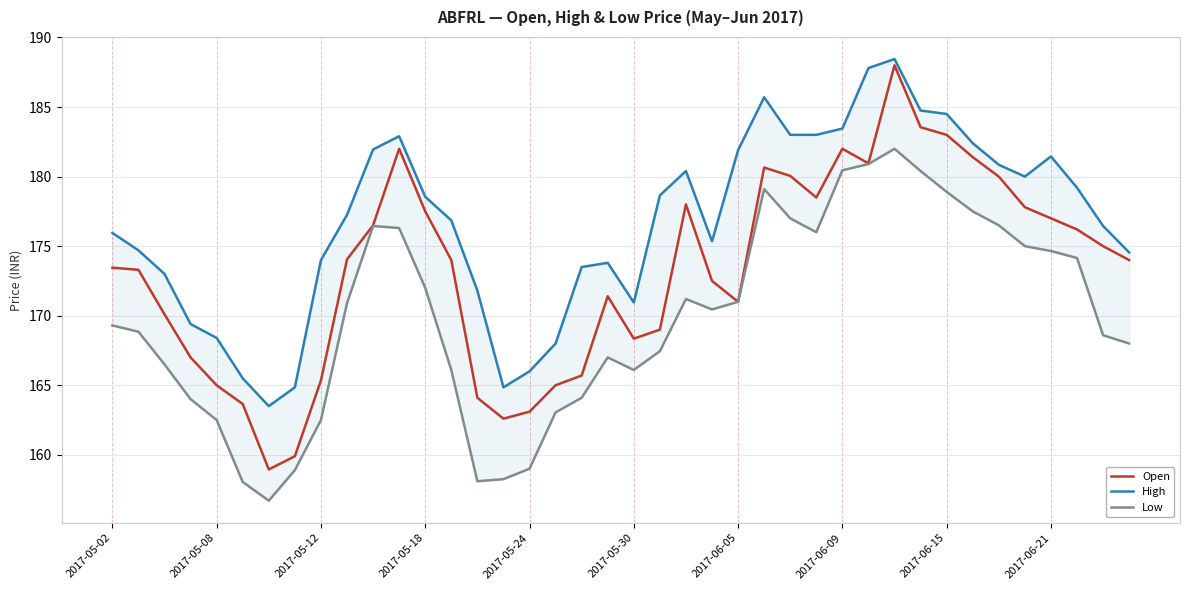

What is the value of the High point at the 24th from the left?

175.3